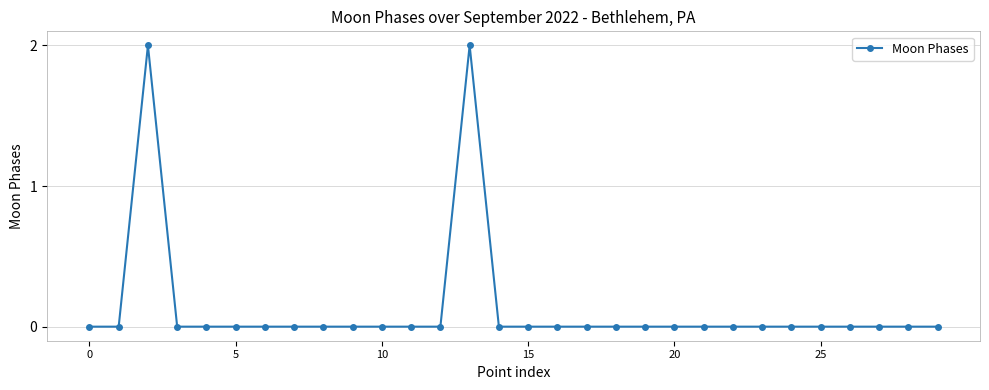

What is the sum of all values?

4